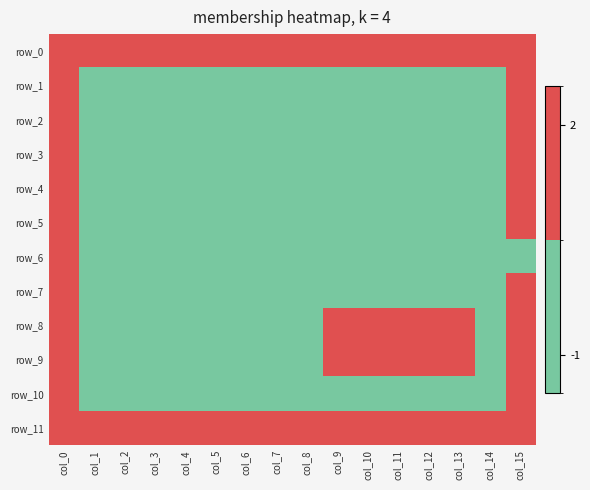

Between col_12 and col_6, which is larger?

col_12